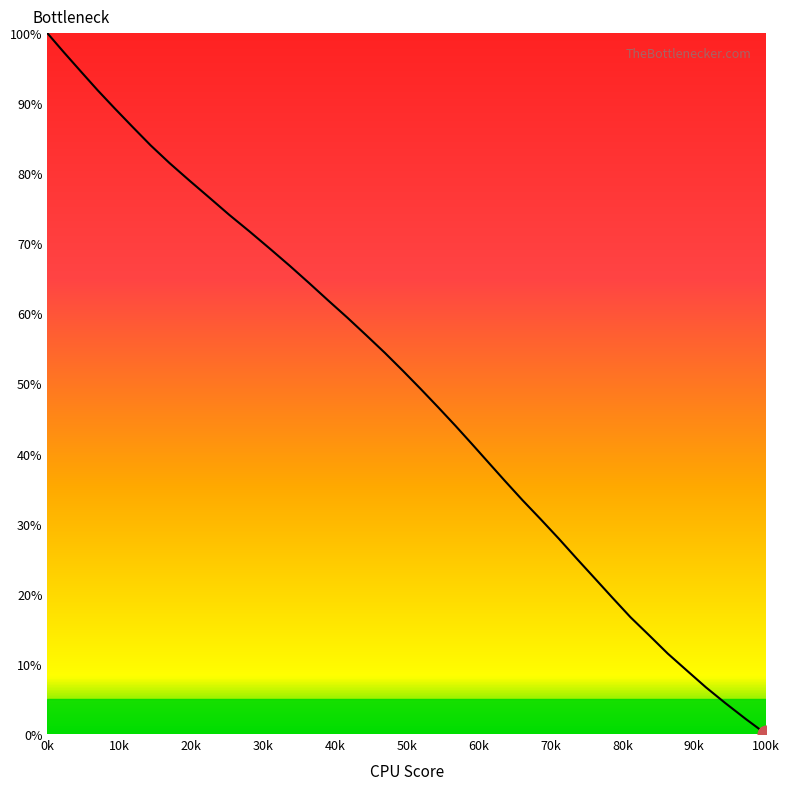

True or false: there are more than 1 points higher than both neighbors.

False